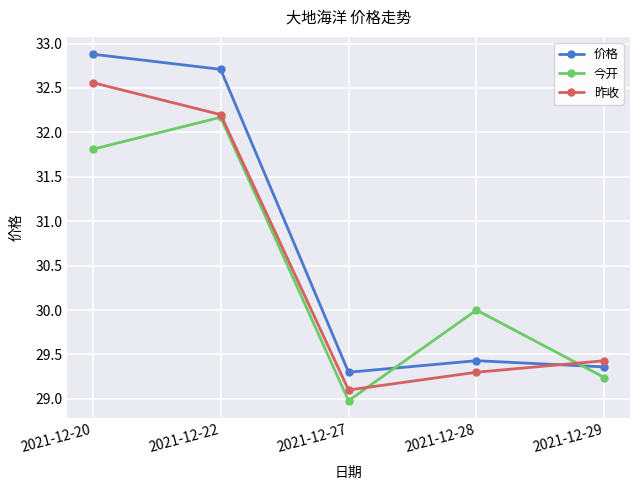

Which category has the lowest value across all series?

2021-12-27